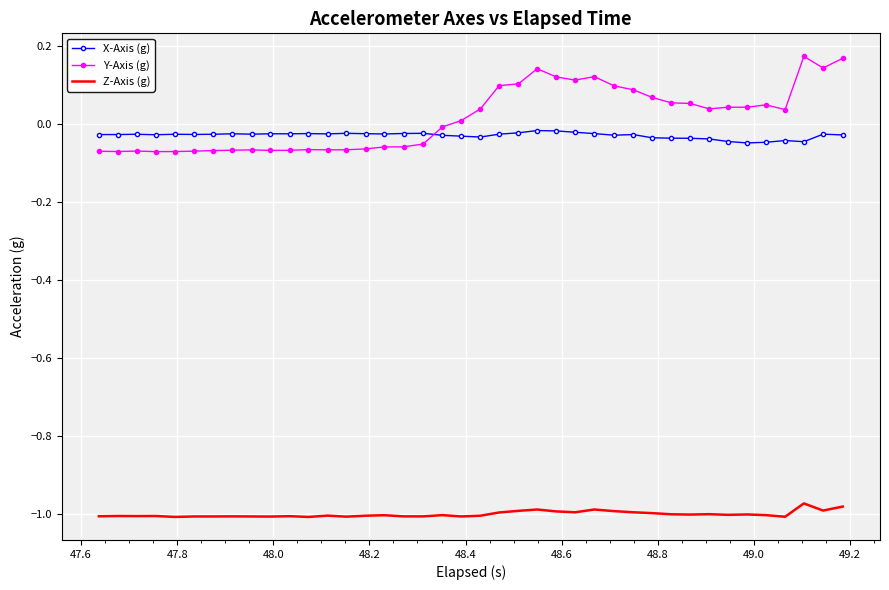

True or false: Z-Axis (g) and X-Axis (g) intersect in this chart.

False